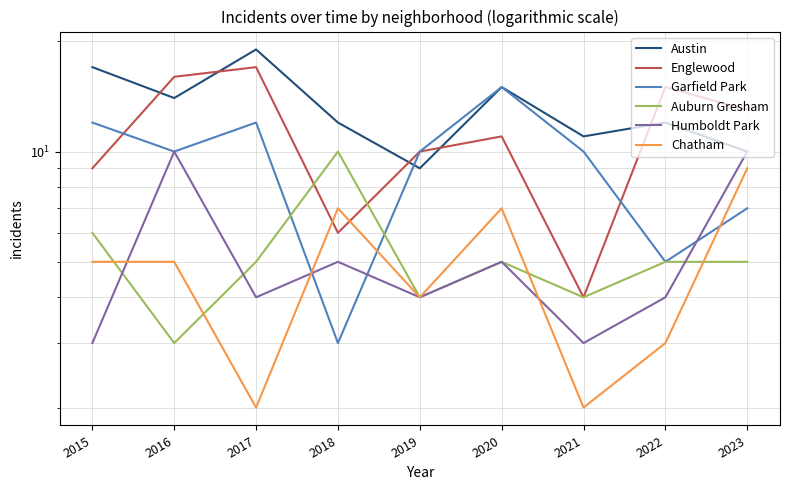

Which category has the lowest value in the Chatham series?

2017